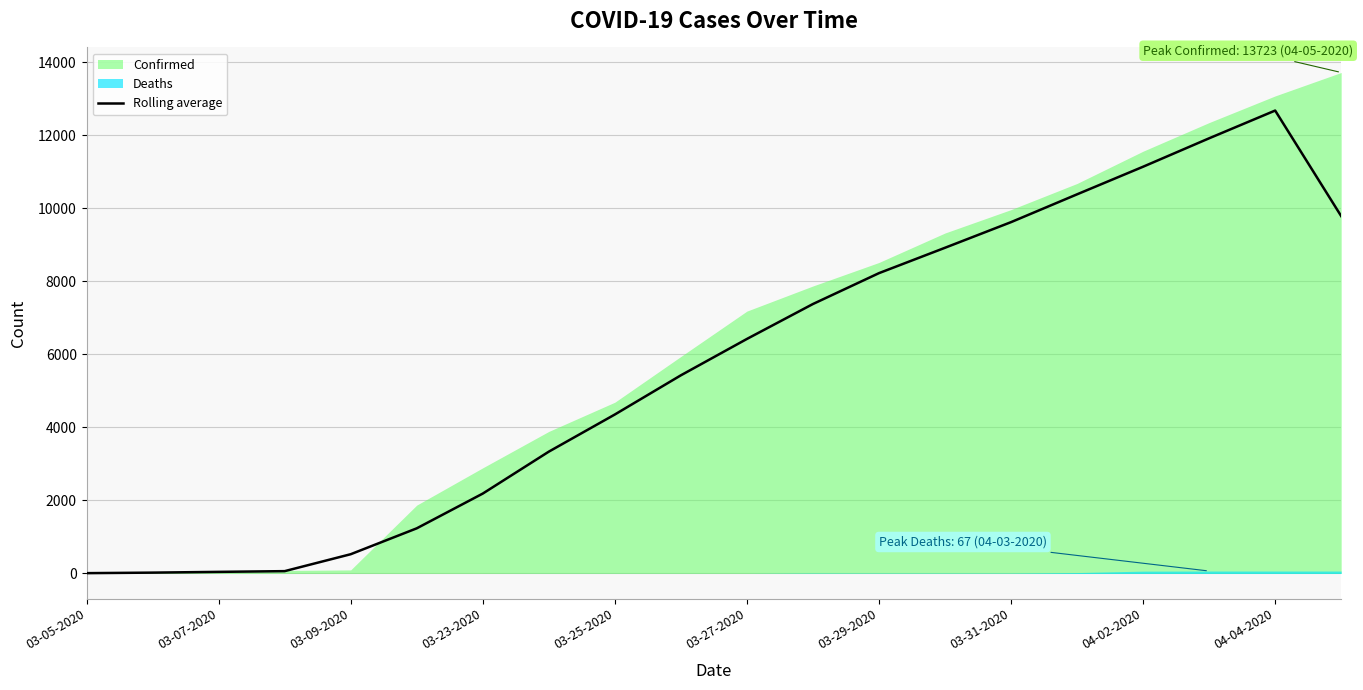

Which category has the highest value in the Rolling average series?

04-04-2020